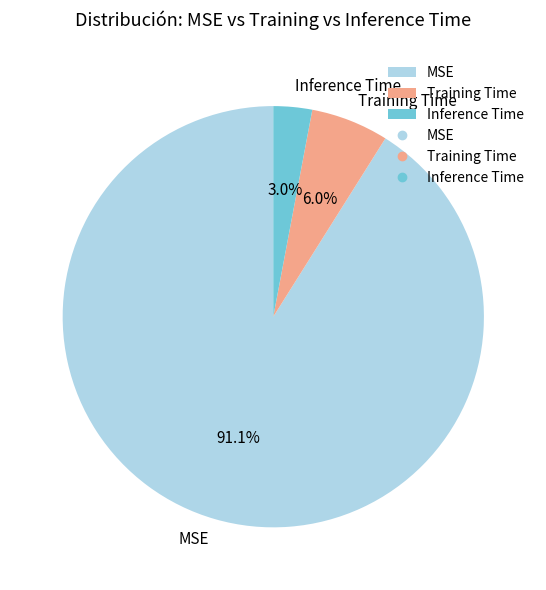

The MSE slice represents 80% of the pie. True or false?

False